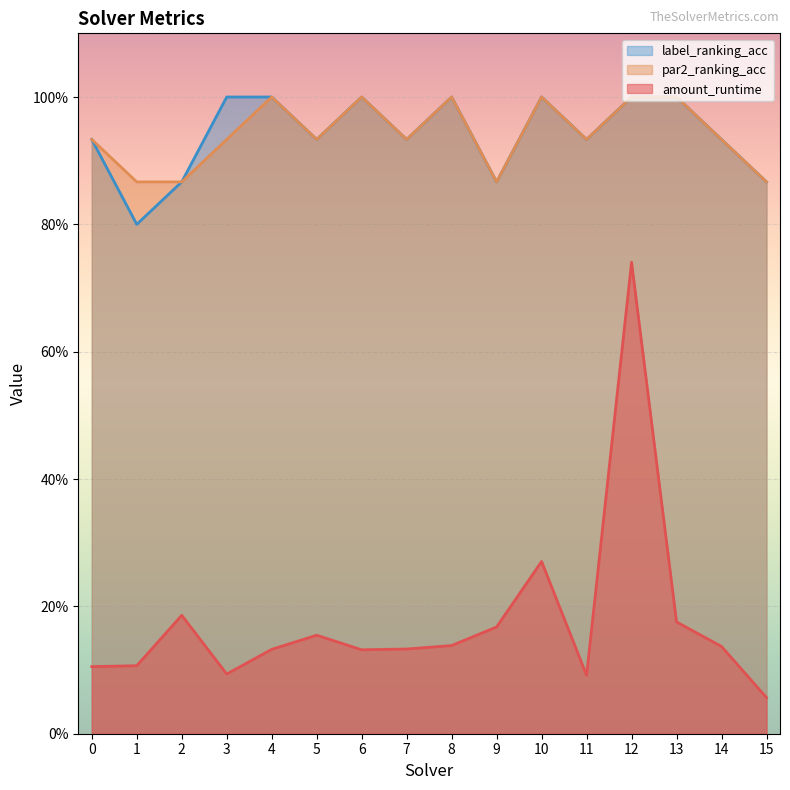

Is it true that par2_ranking_acc equals 0.3 at 11?

False